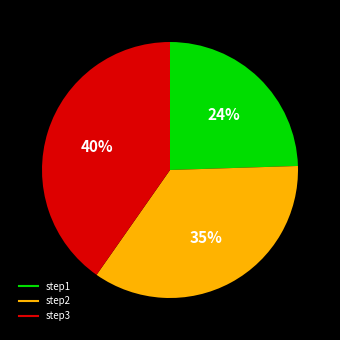

To the nearest percent, what is the combined percentage of step2 and step1?

60%